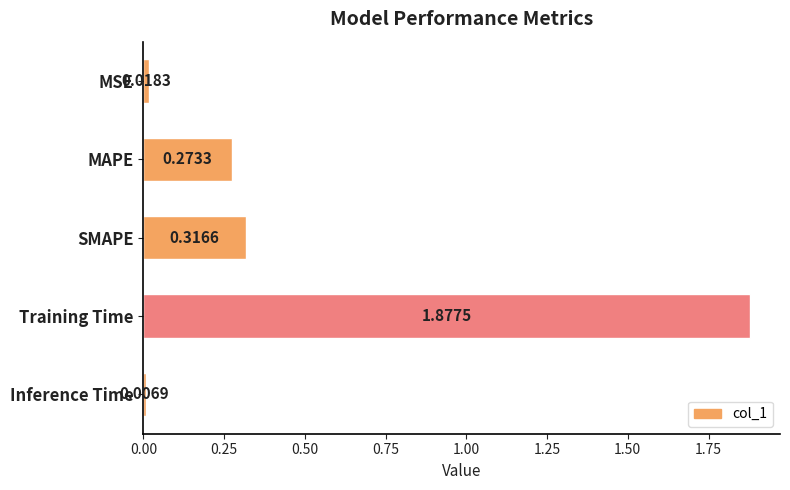

What is the change in value from SMAPE to Inference Time?

-0.3